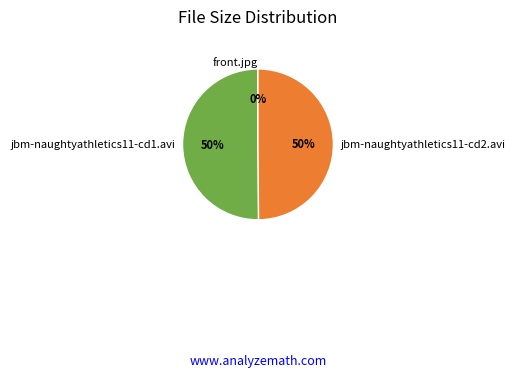

What is the ratio of the value at jbm-naughtyathletics11-cd2.avi to the value at jbm-naughtyathletics11-cd1.avi?

1.0